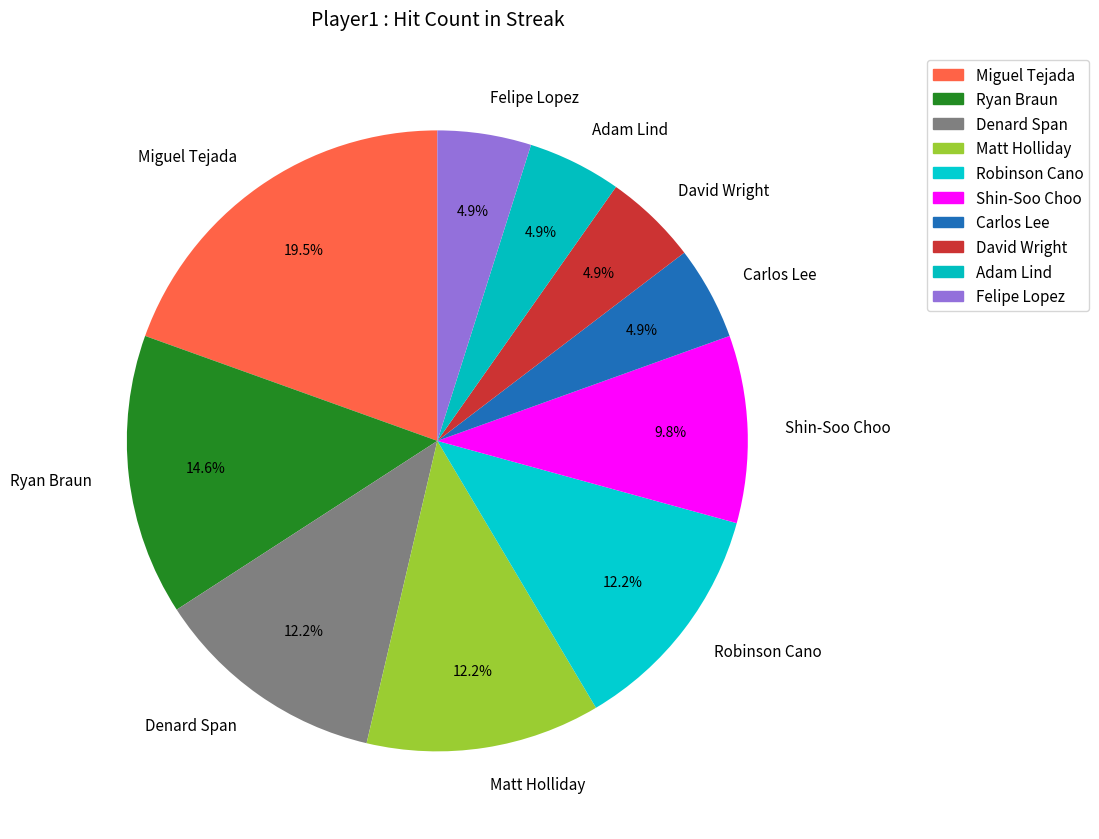

Which has a higher value, Matt Holliday or Shin-Soo Choo?

Matt Holliday